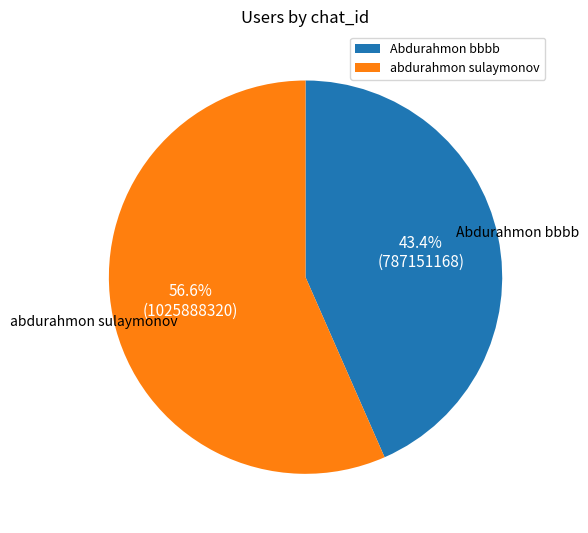

How many segments does this pie chart have?

2